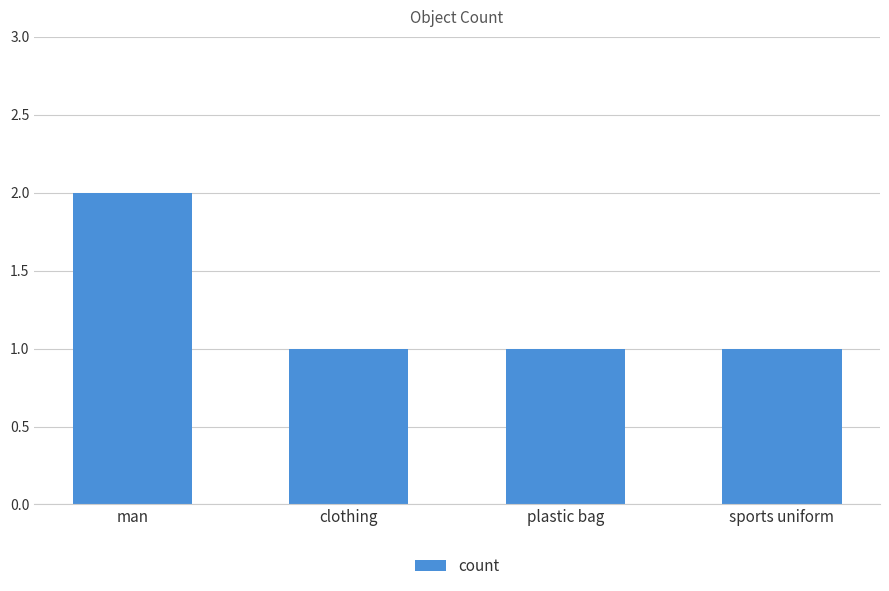

Approximately how many times larger is the value at clothing compared to sports uniform?

1.0